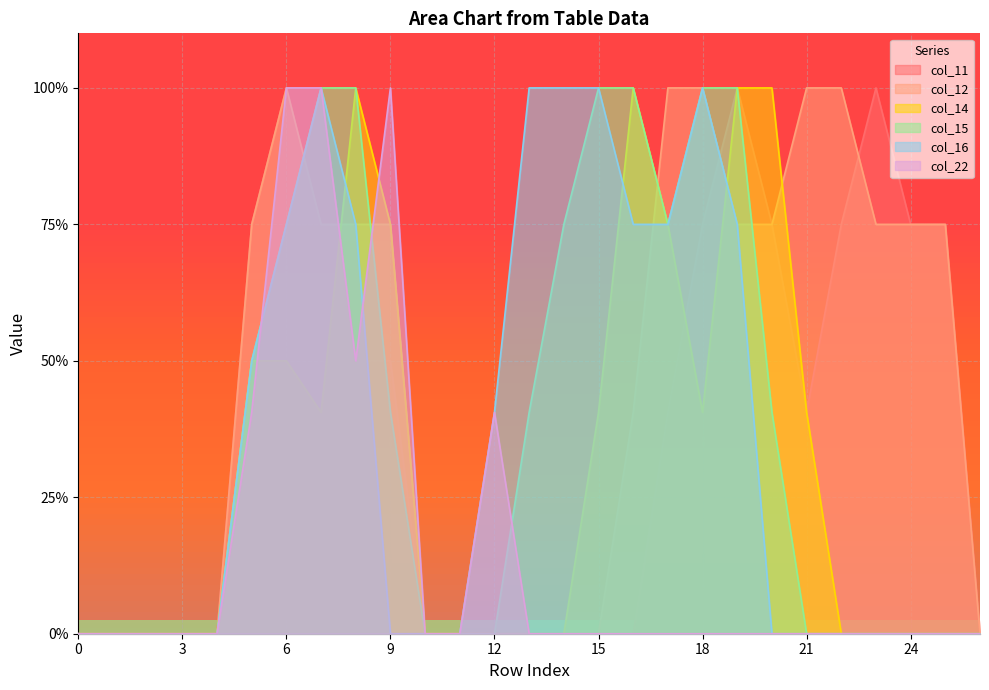

Where is the first local maximum for col_12?

6